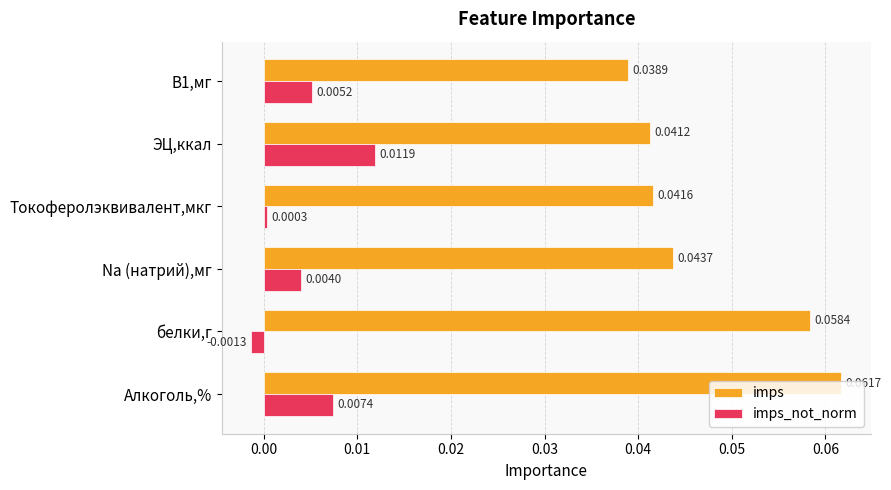

At which label does imps_not_norm reach its peak?

ЭЦ,ккал